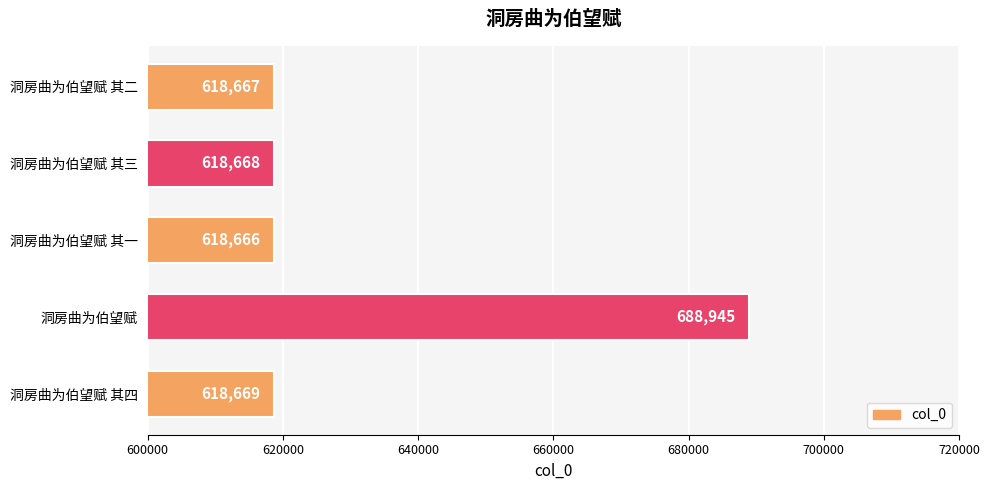

Count the number of data series in this chart.

1